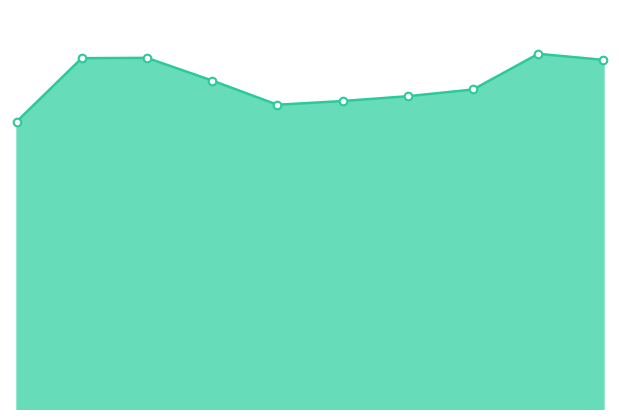

Is this an area chart (filled region under the line)?

Yes